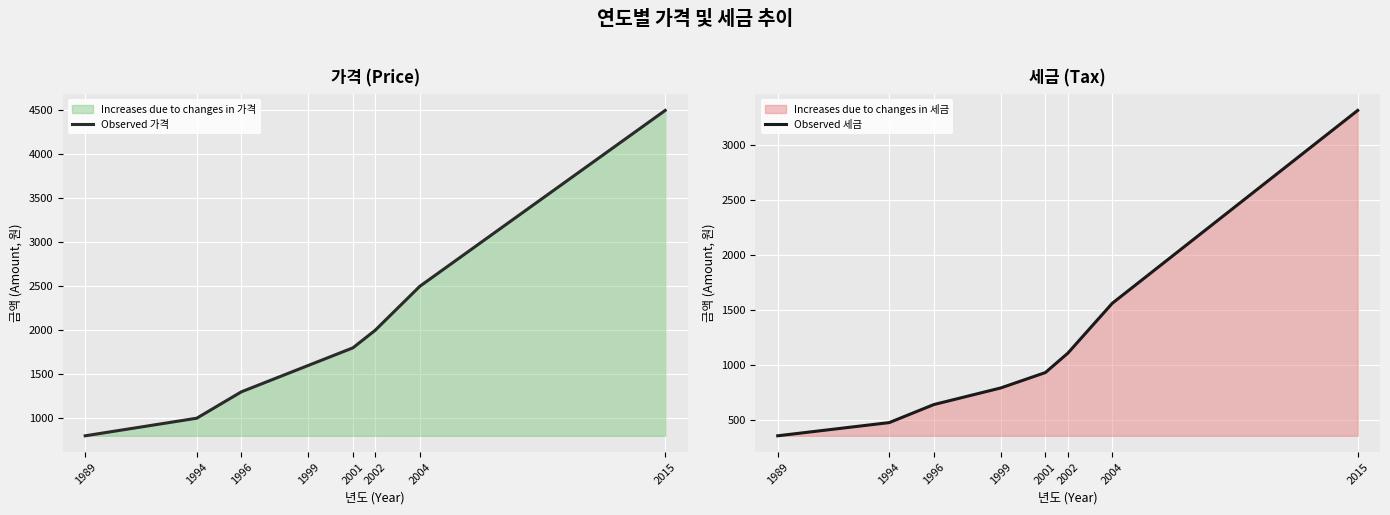

Is the value of Observed 가격 at 1989 greater than the value of Observed 세금 at 1999?

Yes